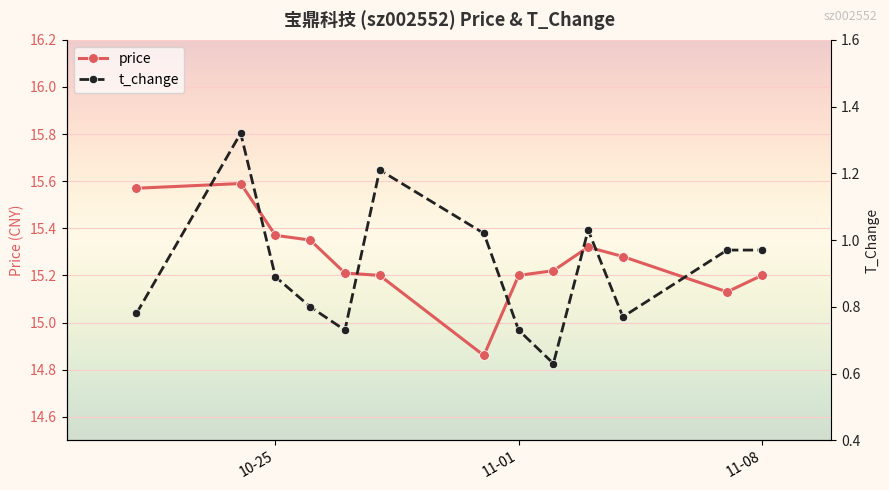

Count the price values in the range 15 to 16.

12